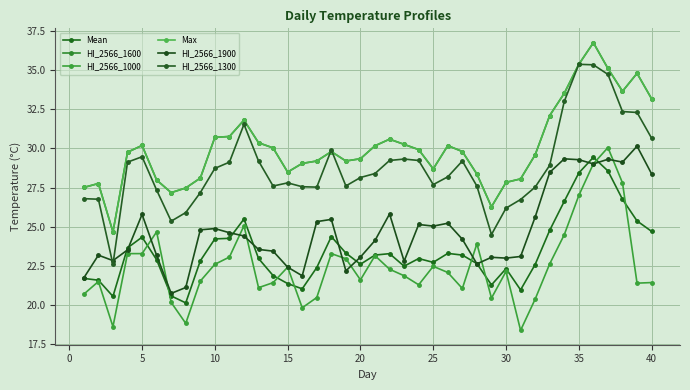

Is this an area chart (filled region under the line)?

No